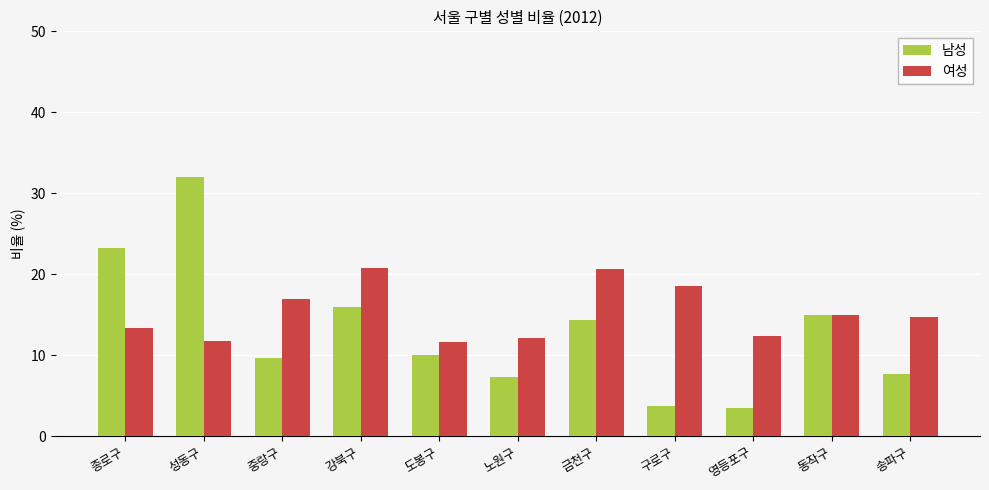

Read the 남성 value at 성동구.

32.0